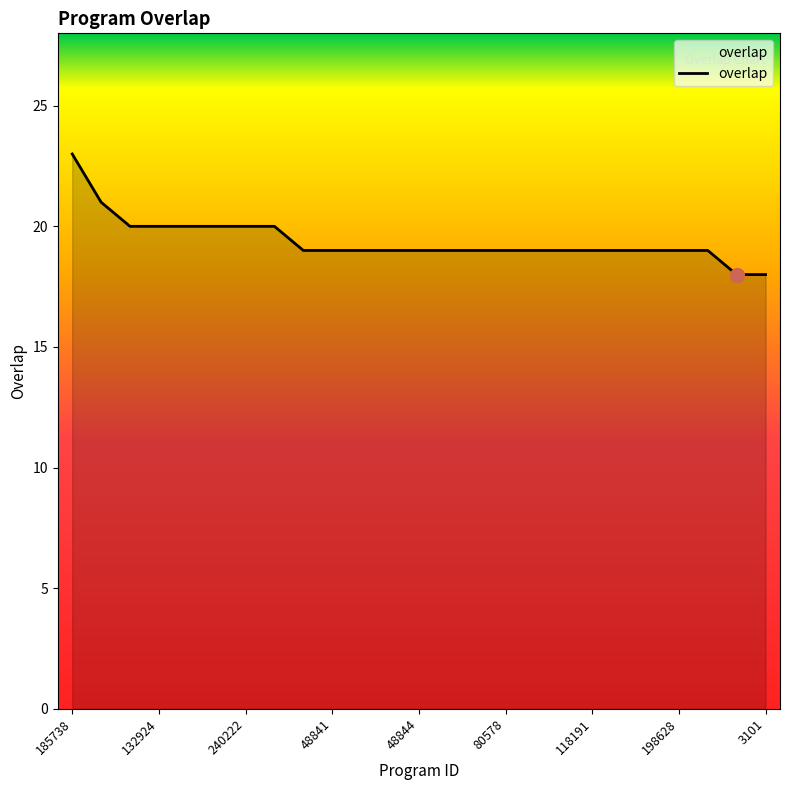

How many values are between 19 and 20?

21